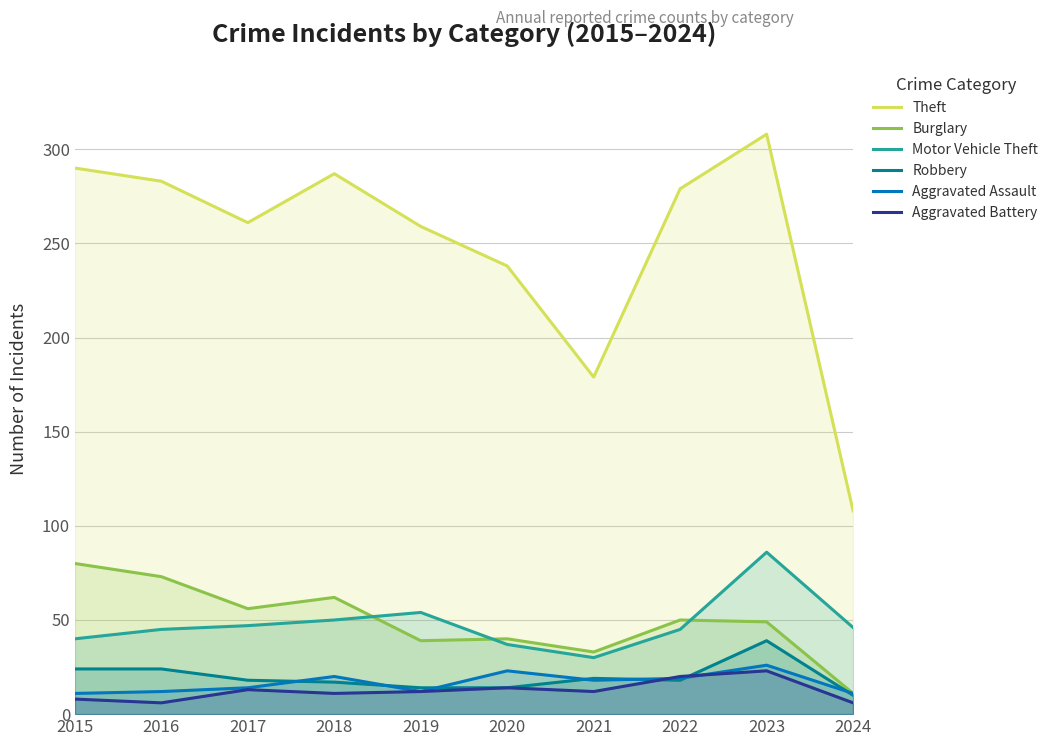

True or false: Motor Vehicle Theft and Aggravated Battery cross at least once.

False